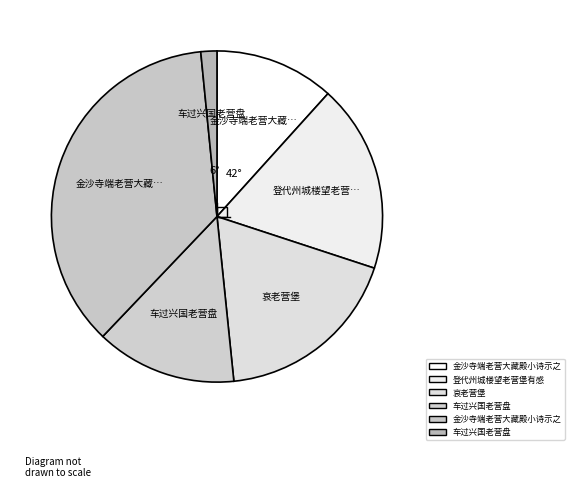

Count the number of slices in the pie.

6